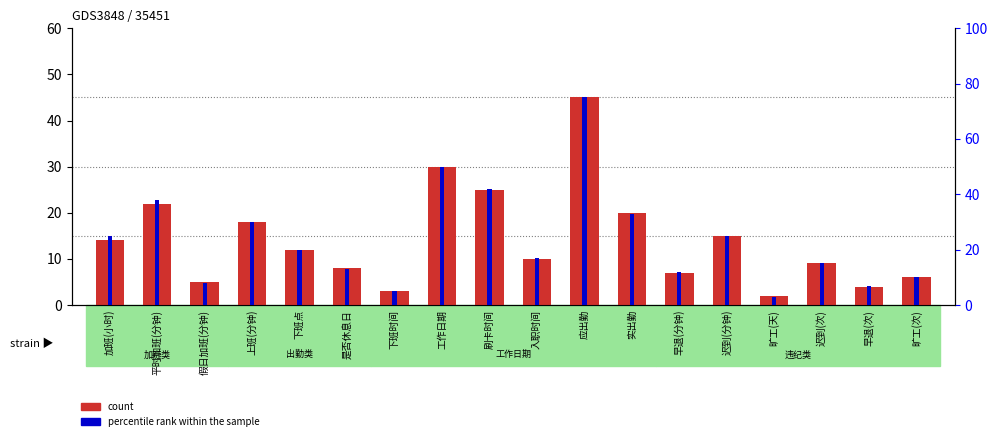

Rank the series at 旷工(天) from lowest to highest value.

count, percentile rank within the sample